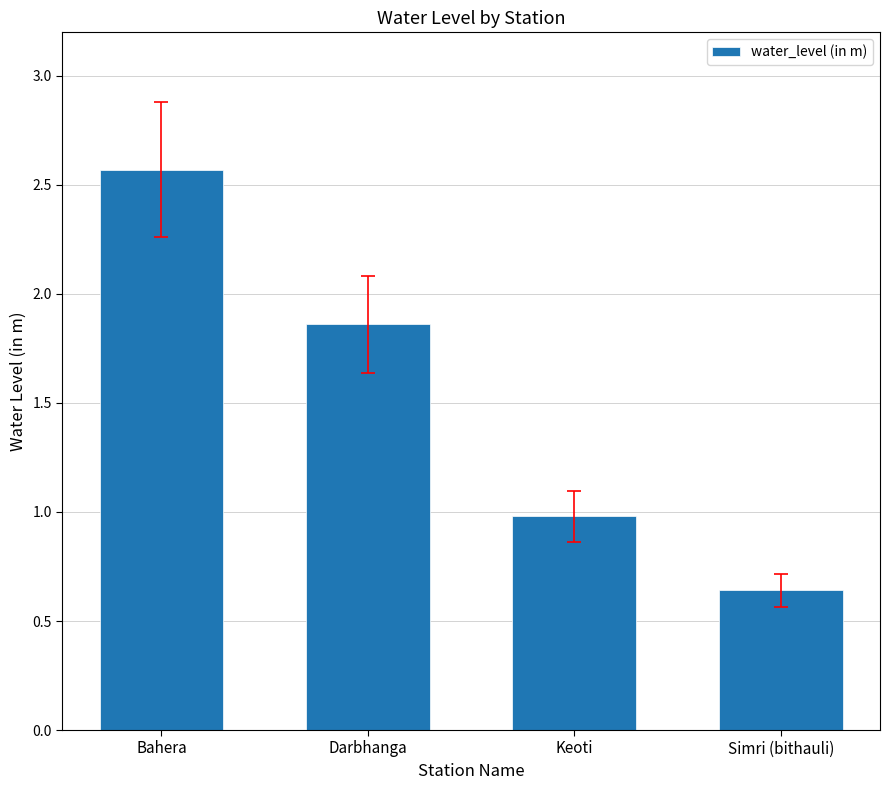

Rank the categories by value from highest to lowest.

Bahera, Darbhanga, Keoti, Simri (bithauli)